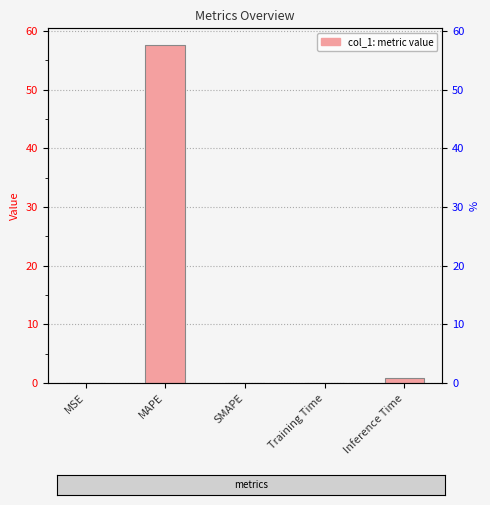

Reading right to left, extract all data points from this chart.

0.9	0.1	0.0	57.6	0.1